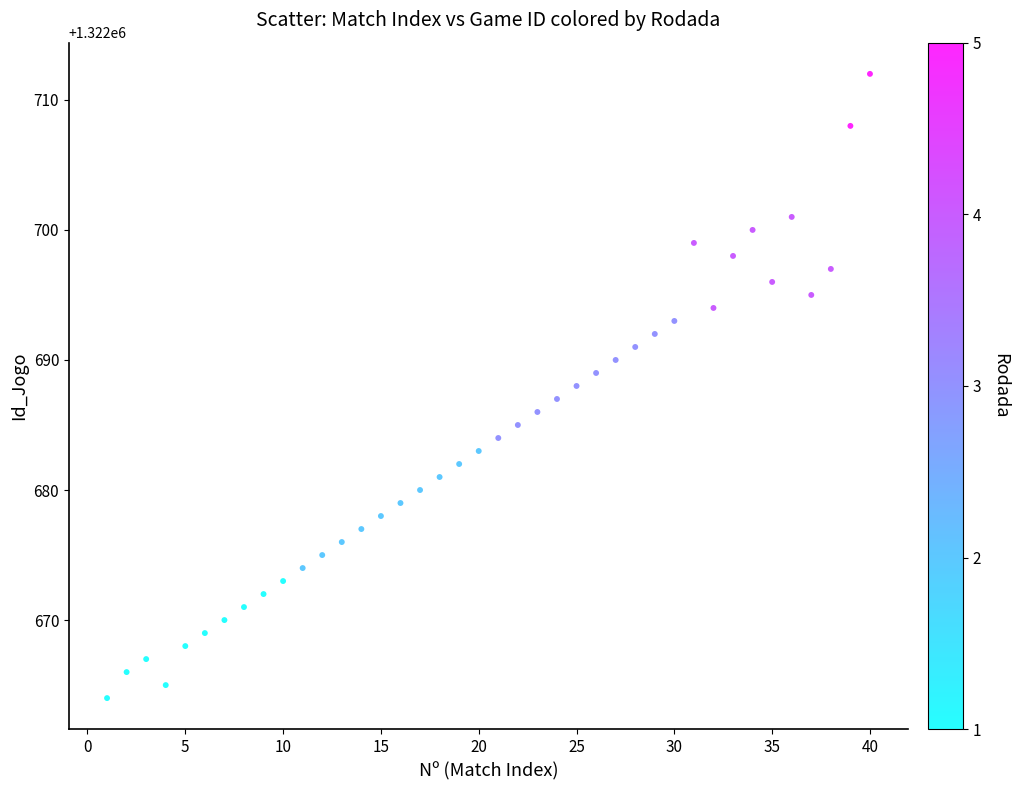

What is the range of Y values (max minus min)?

48